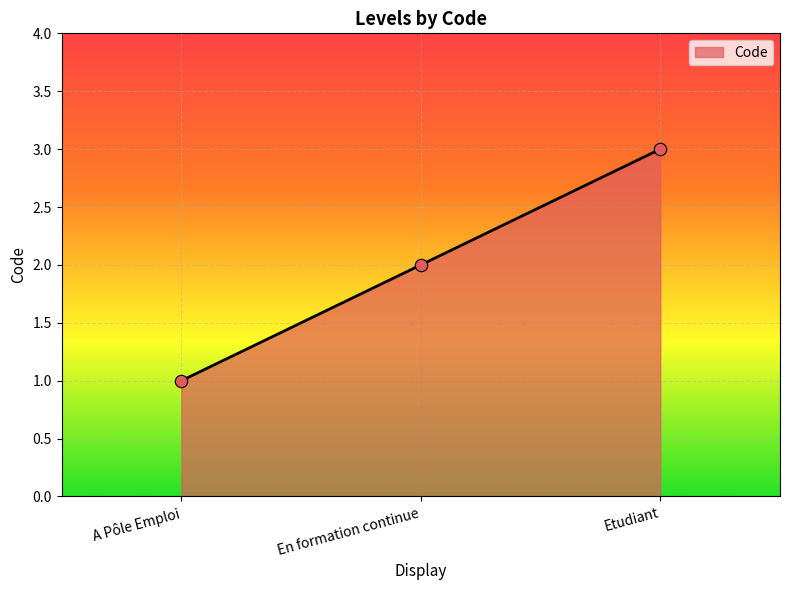

What is the ratio of the value at Etudiant to the value at A Pôle Emploi?

3.0